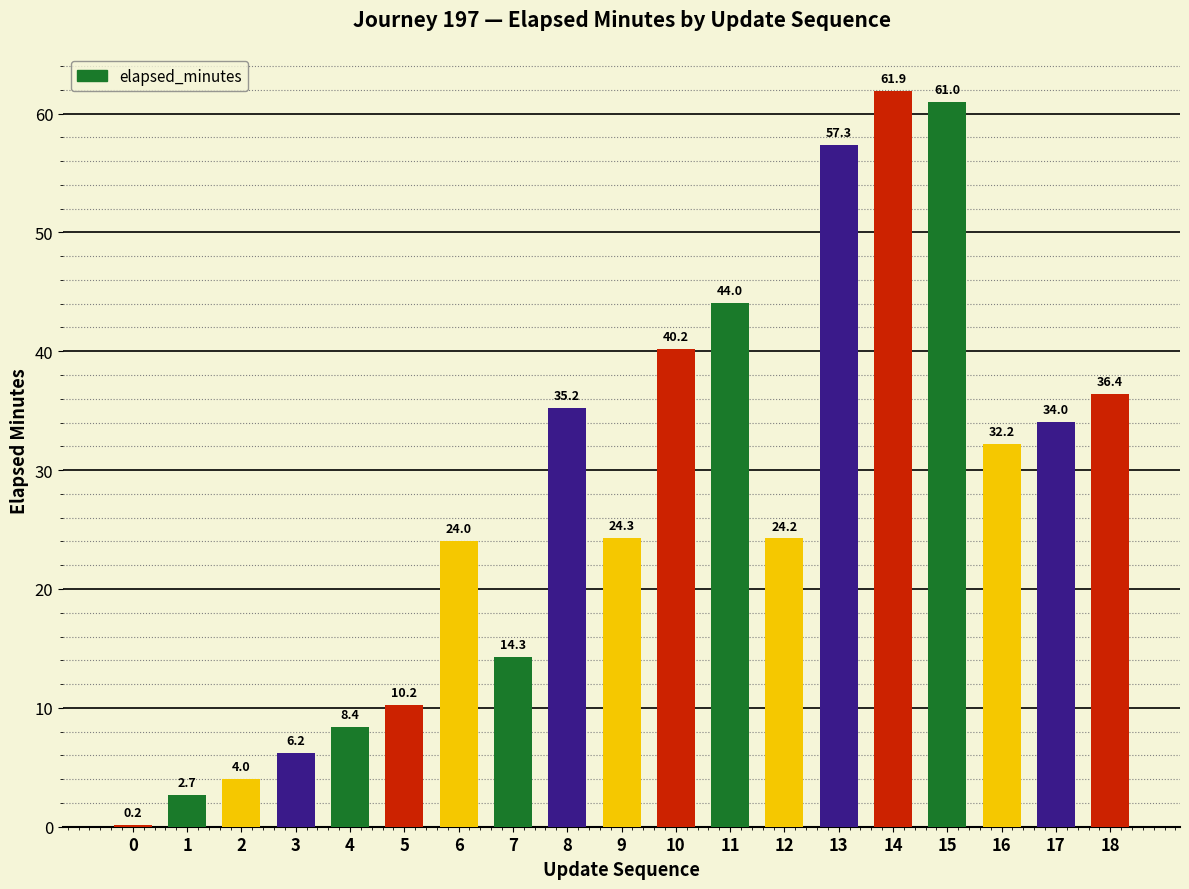

What is the change in value from 0 to 10?

+40.0